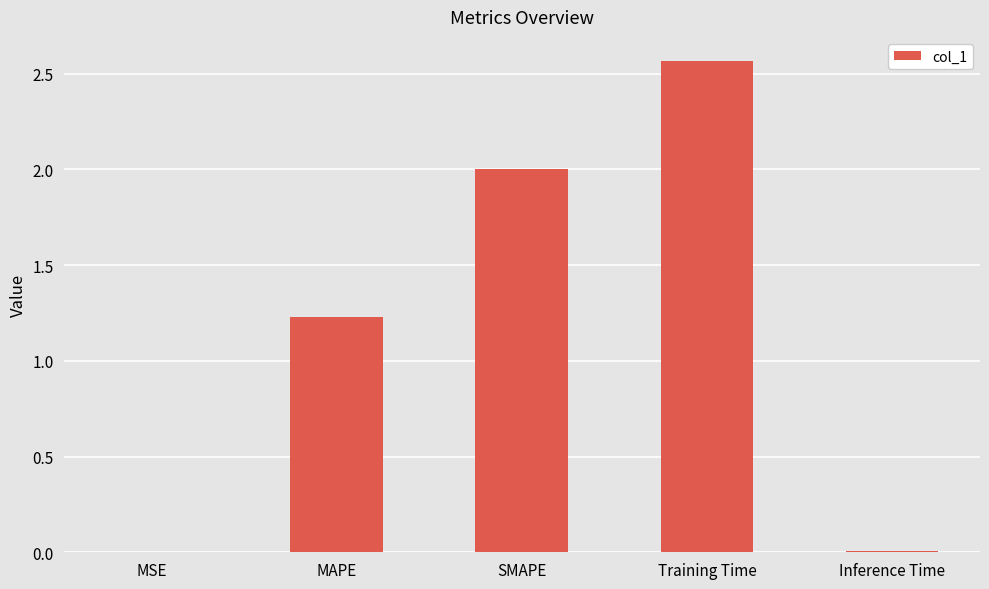

Does the chart contain stacked bars?

No